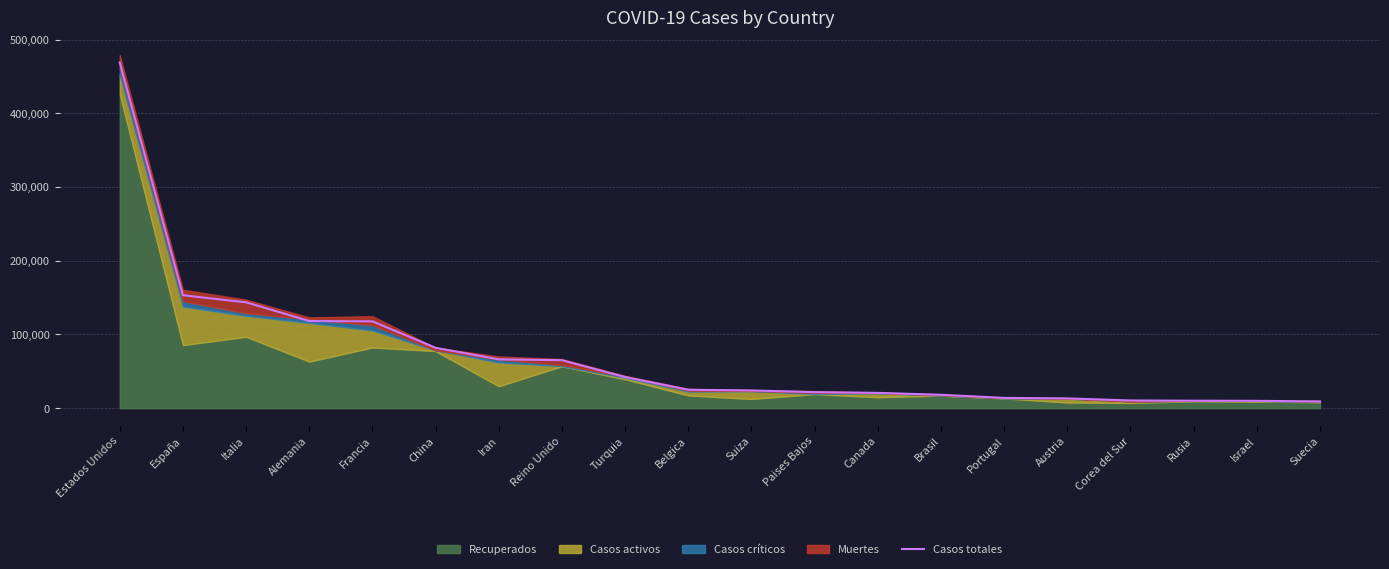

Which label corresponds to the largest value in the chart?

Estados Unidos